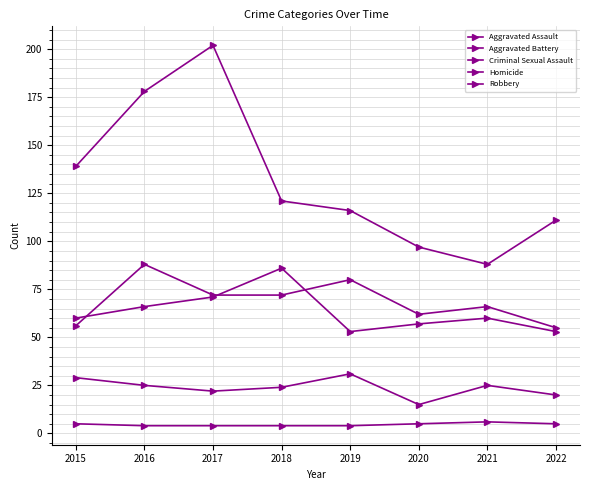

How many interior local peaks does the Homicide series have?

1